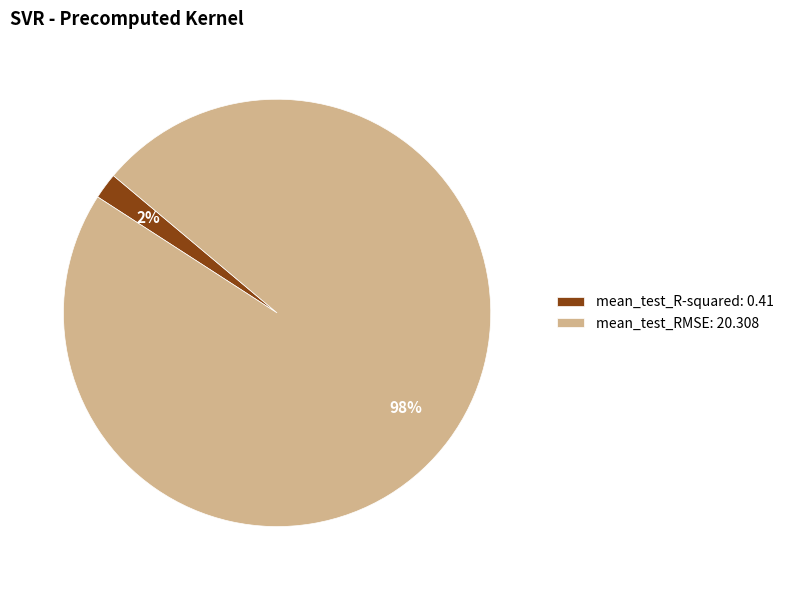

Which category has the smallest portion of the pie?

mean_test_R-squared